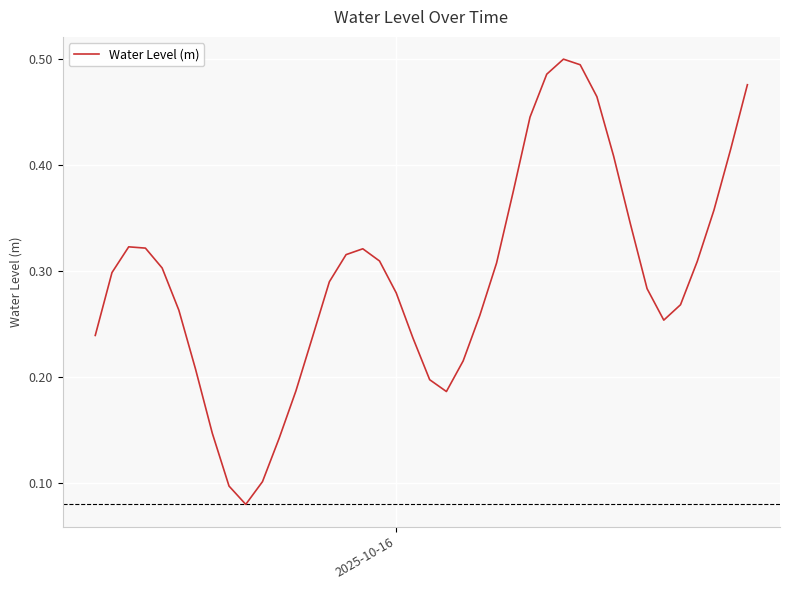

What is the average value?

0.3